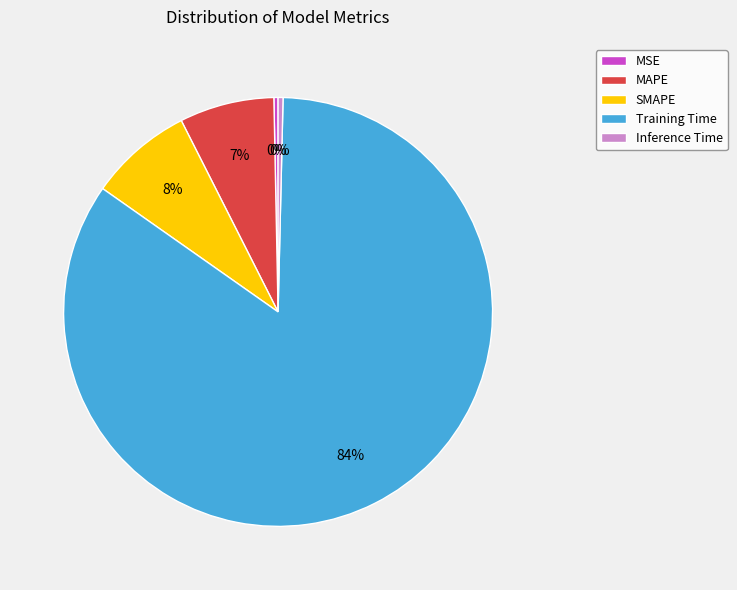

The SMAPE slice represents 21% of the pie. True or false?

False